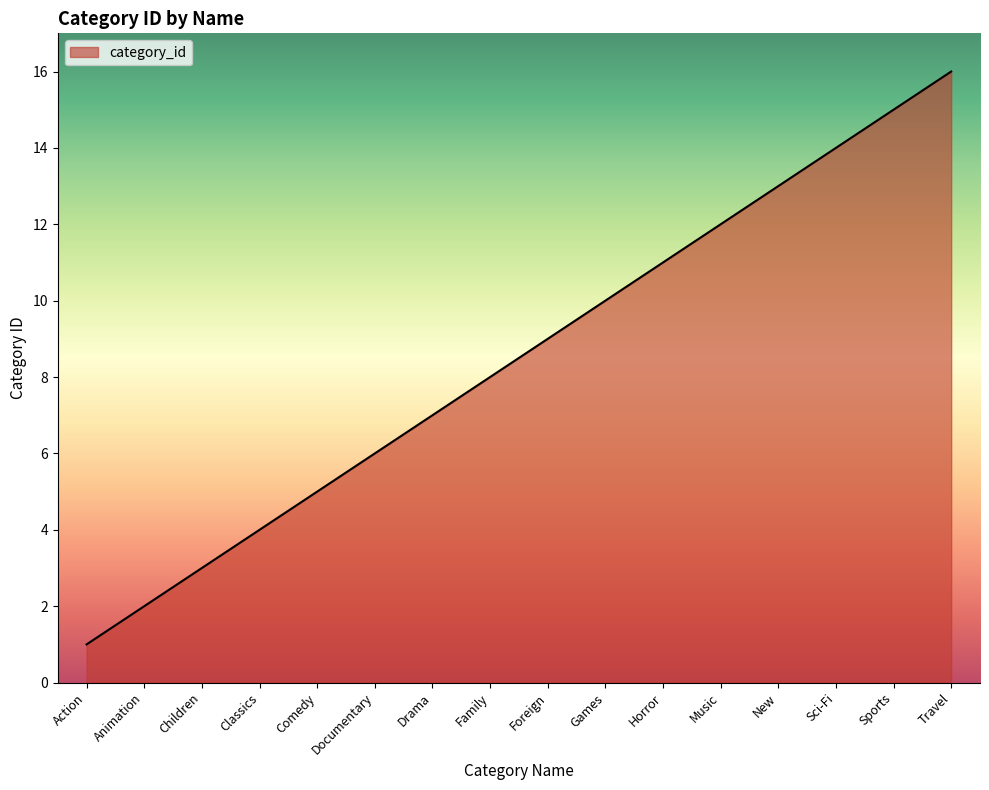

What is the difference between the values at Documentary and Games?

4